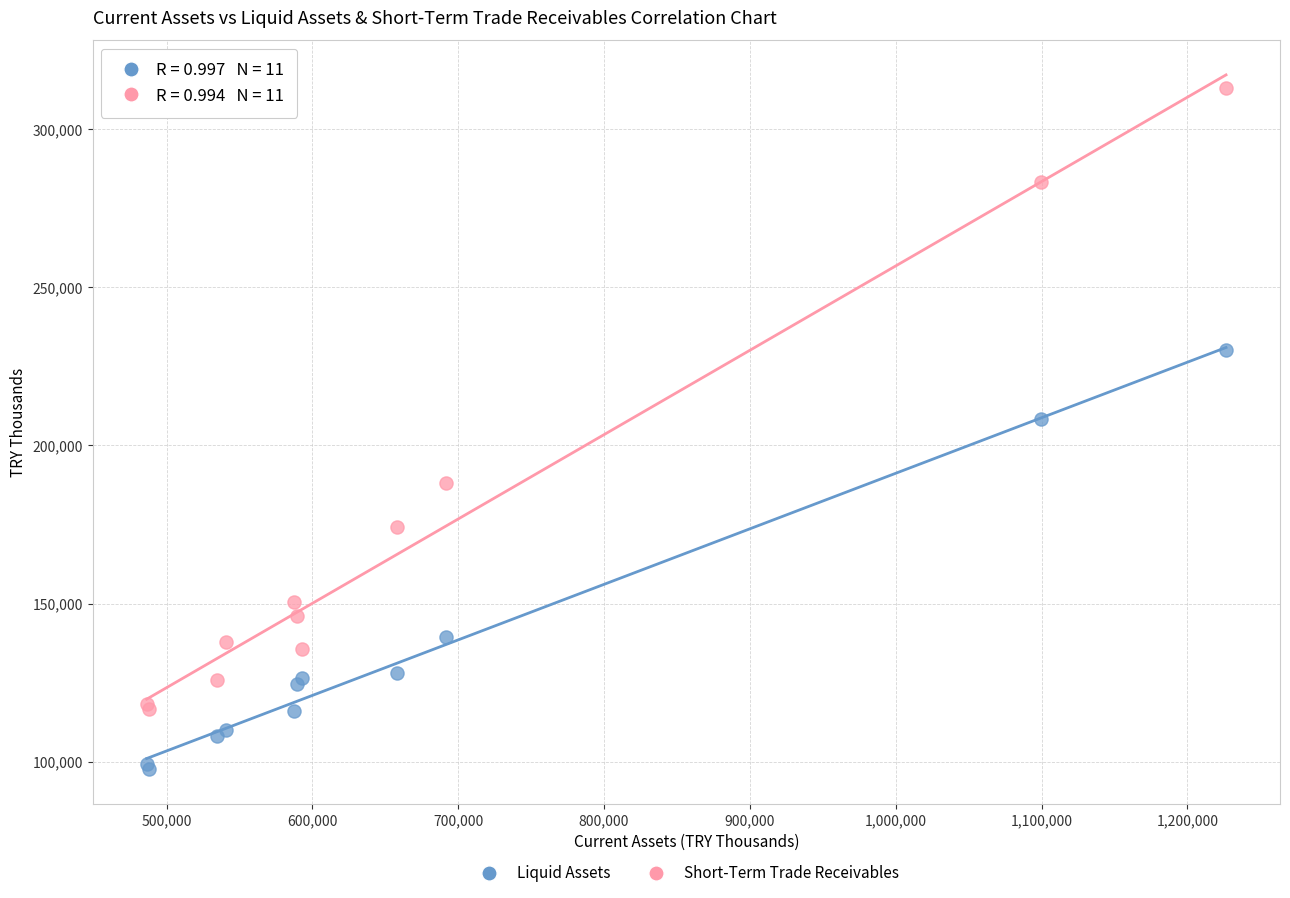

Which series contains the highest Y value?

Short-Term Trade Receivables